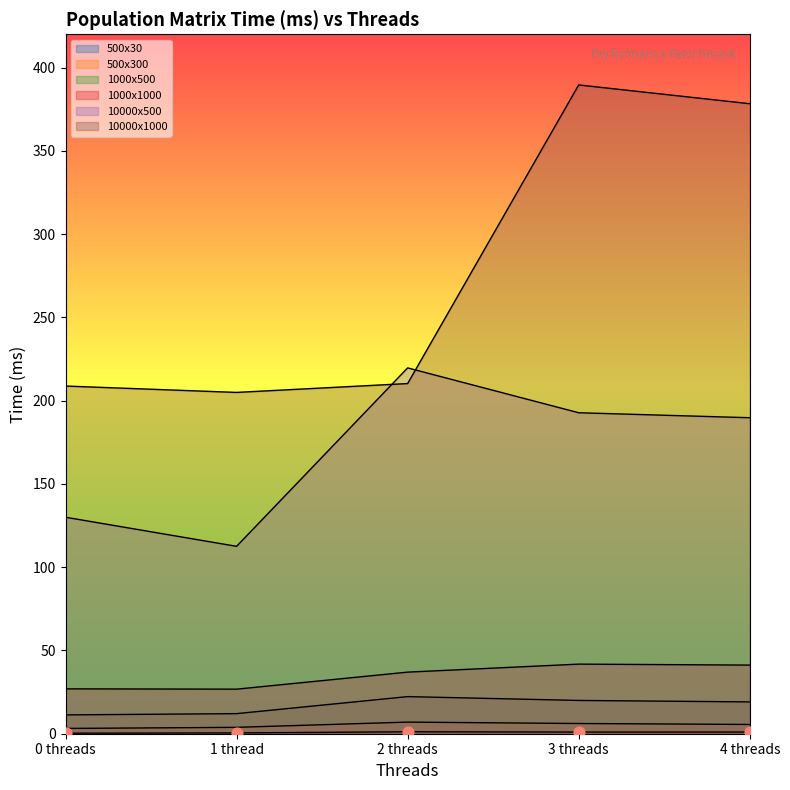

Which series has the largest total across all categories?

10000x1000